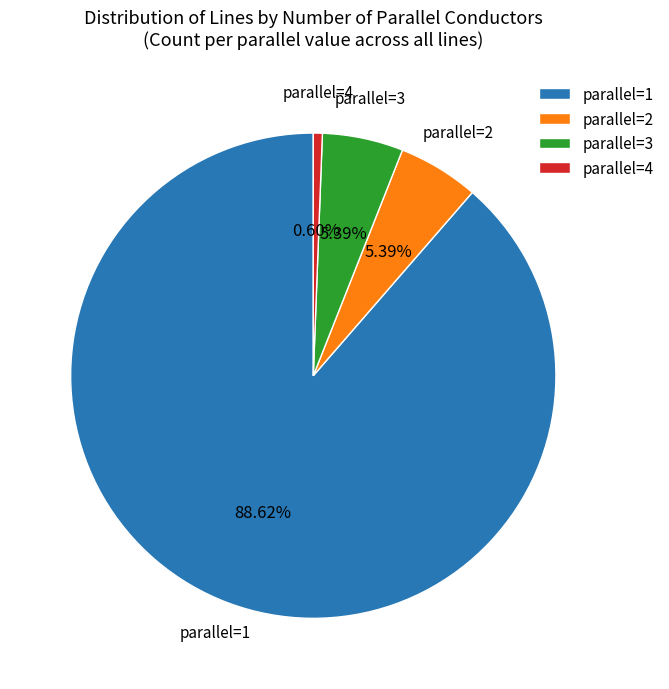

Approximately how many times larger is the value at parallel=2 compared to parallel=4?

9.0